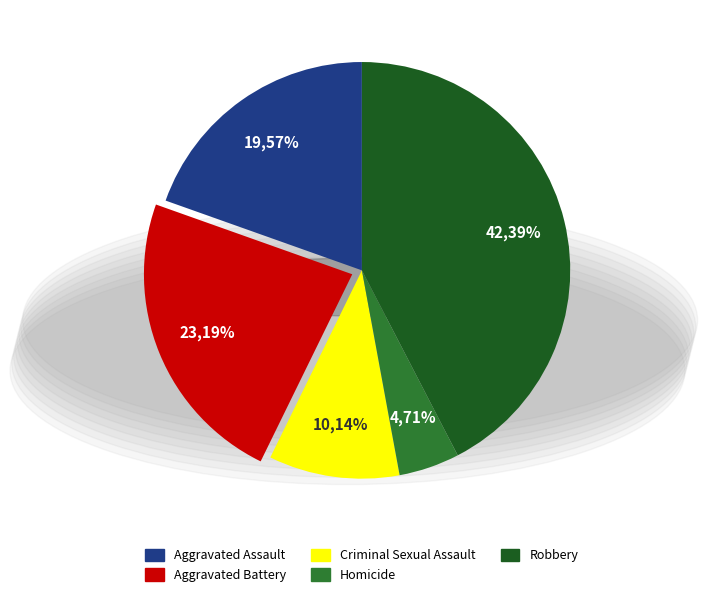

Does Criminal Sexual Assault account for over 50% of the chart?

No